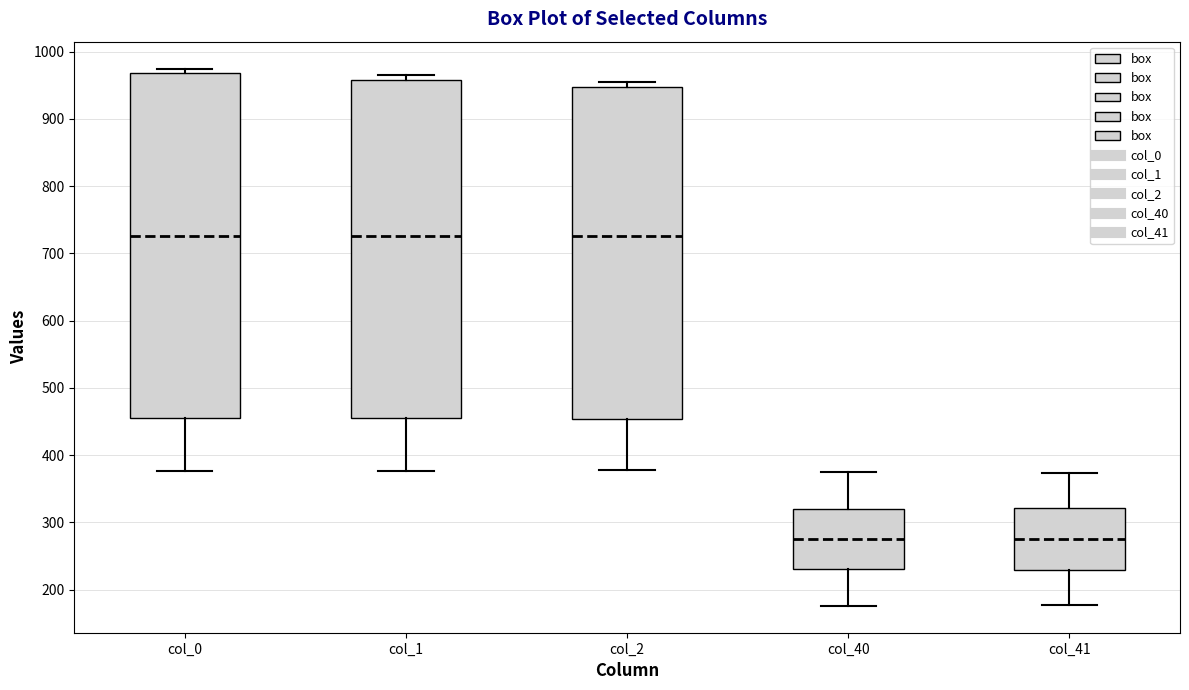

Reading left to right, read every box against the y-axis: the position of its median line, the range the box covers, and the ends of its whiskers. The values are not printed on the chart, so give them approximately, as read against the axis.

col_0: median 730, box 460 to 970, whiskers 380 to 980
col_1: median 730, box 450 to 960, whiskers 380 to 970
col_2: median 730, box 450 to 950, whiskers 380 to 960
col_40: median 280, box 230 to 320, whiskers 180 to 380
col_41: median 280, box 230 to 320, whiskers 180 to 370